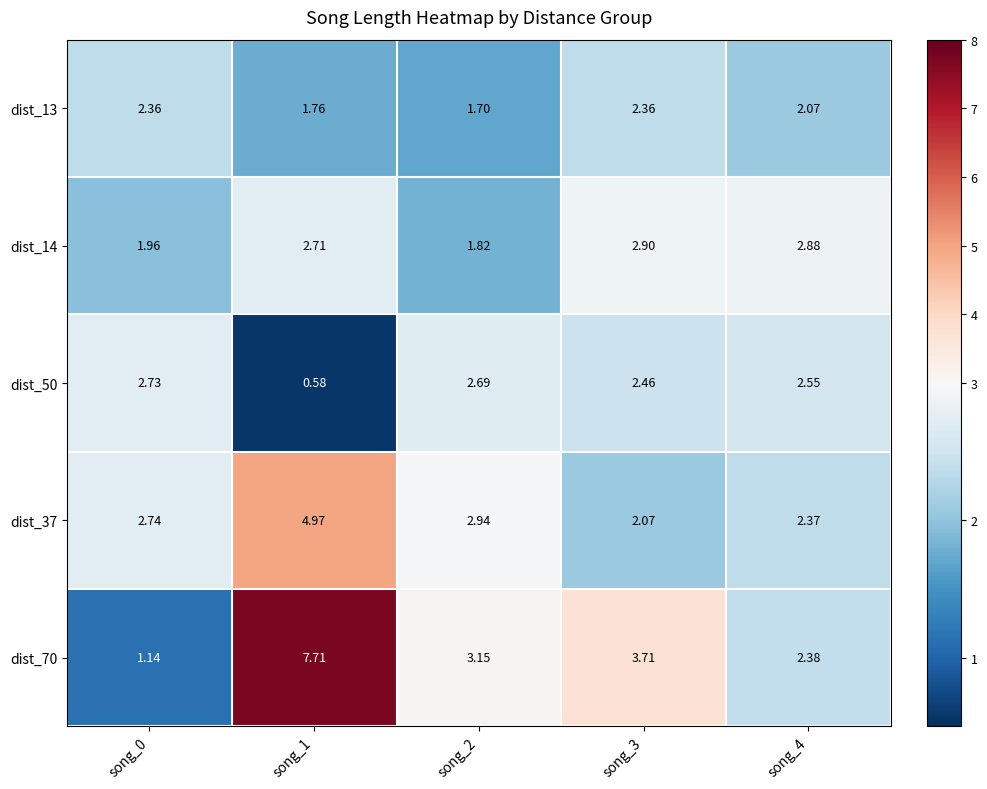

Is the value of dist_14 at song_0 greater than the value of dist_37 at song_3?

No